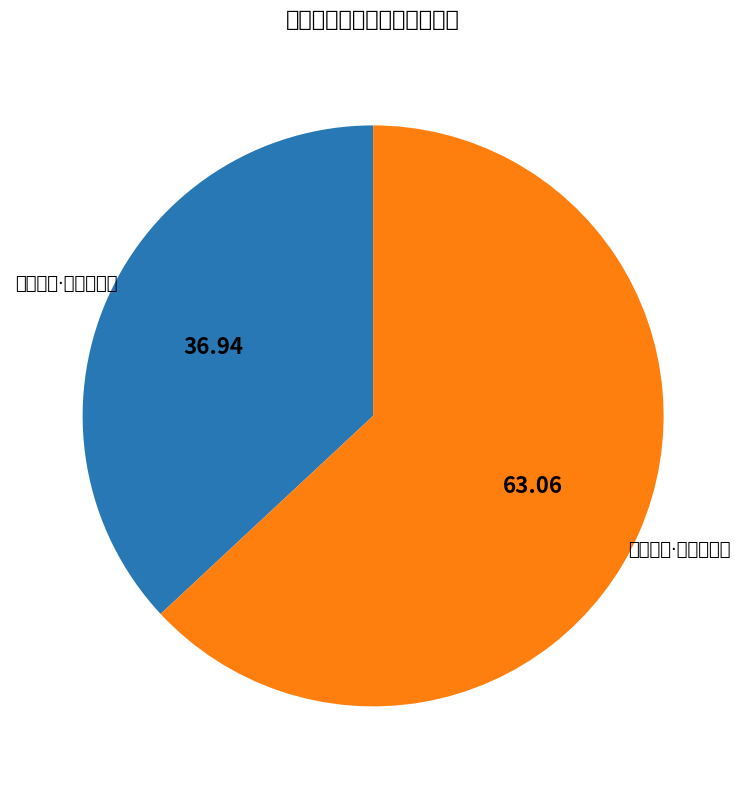

Does 和诗却寄·闻道丹霞顶 represent more than half of the total?

Yes